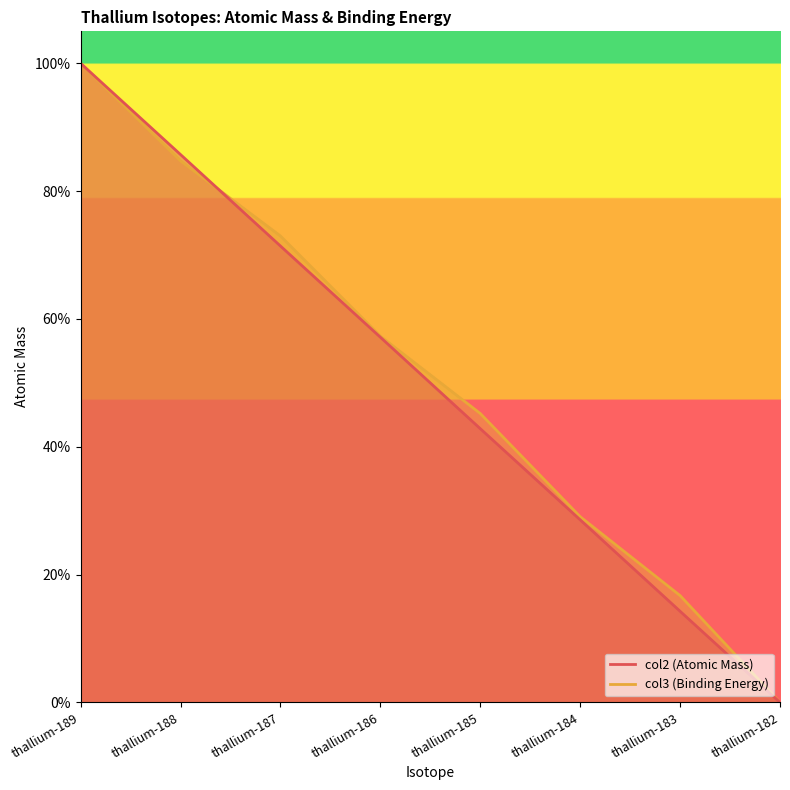

How many lines are shown in the chart?

2